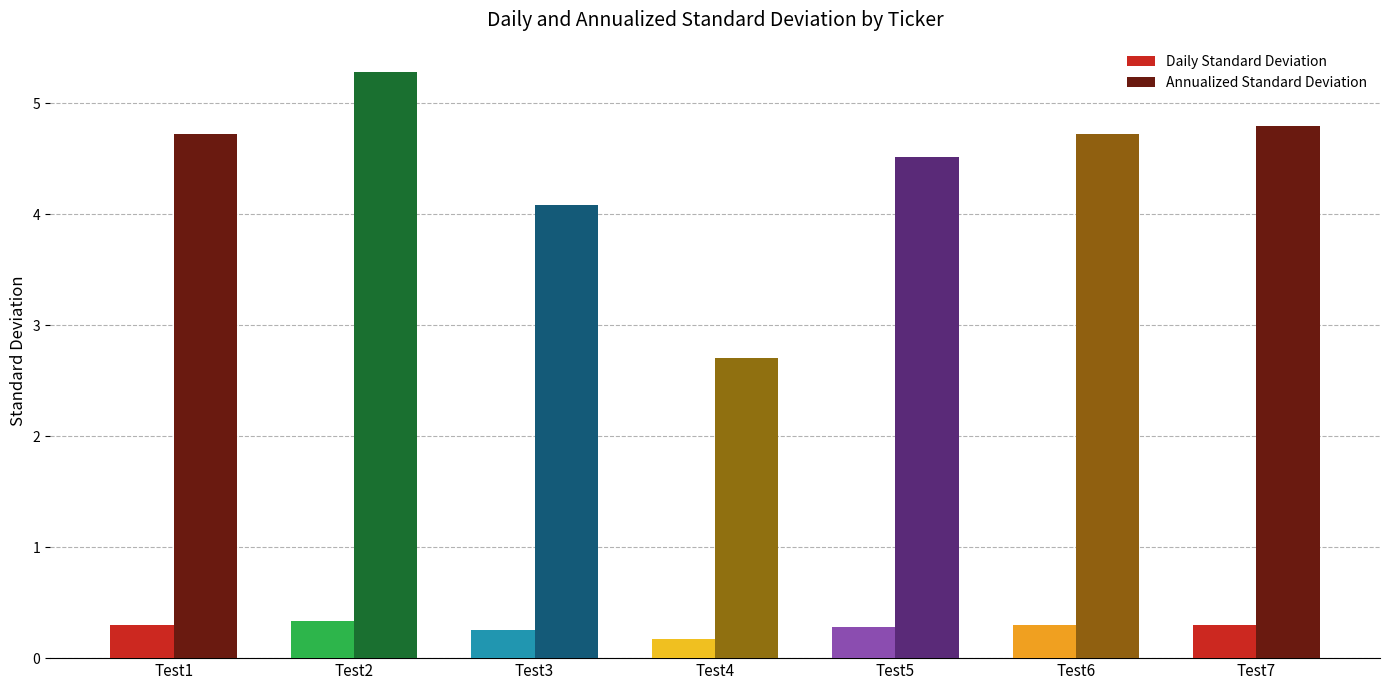

How many bars are there in each group?

2